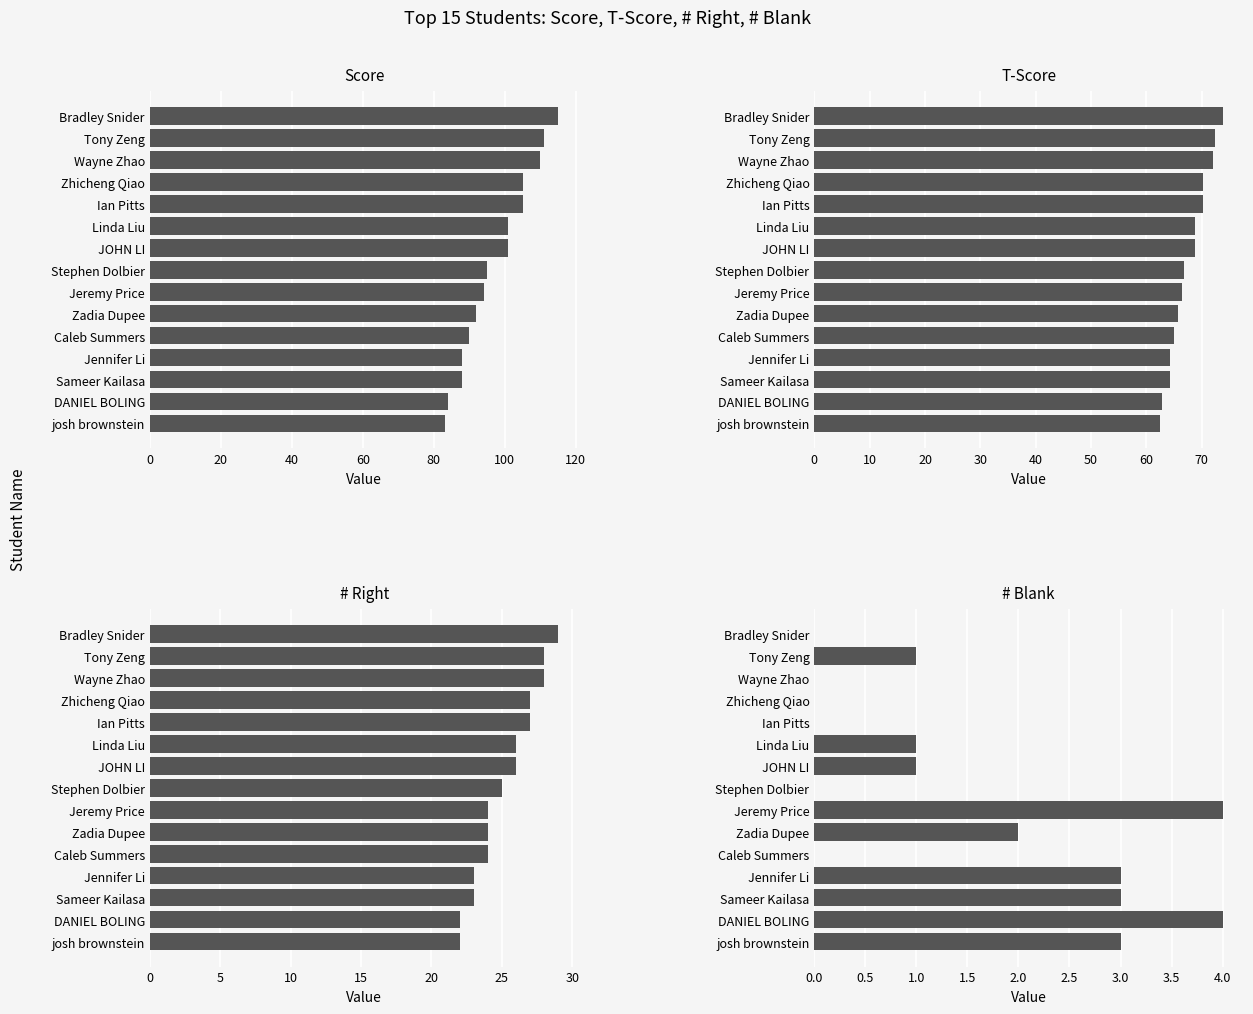

The value of T-Score at Stephen Dolbier is 118.6. True or false?

False